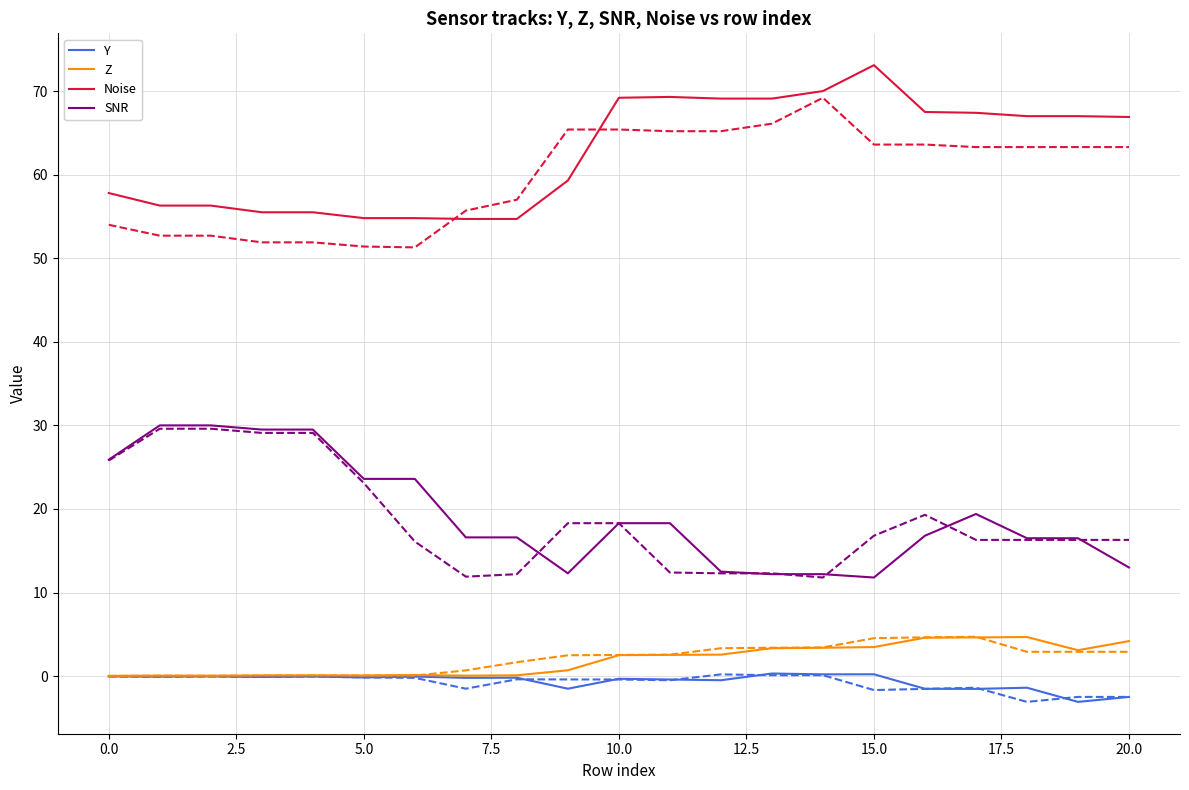

What is the maximum value shown in the chart?

73.1